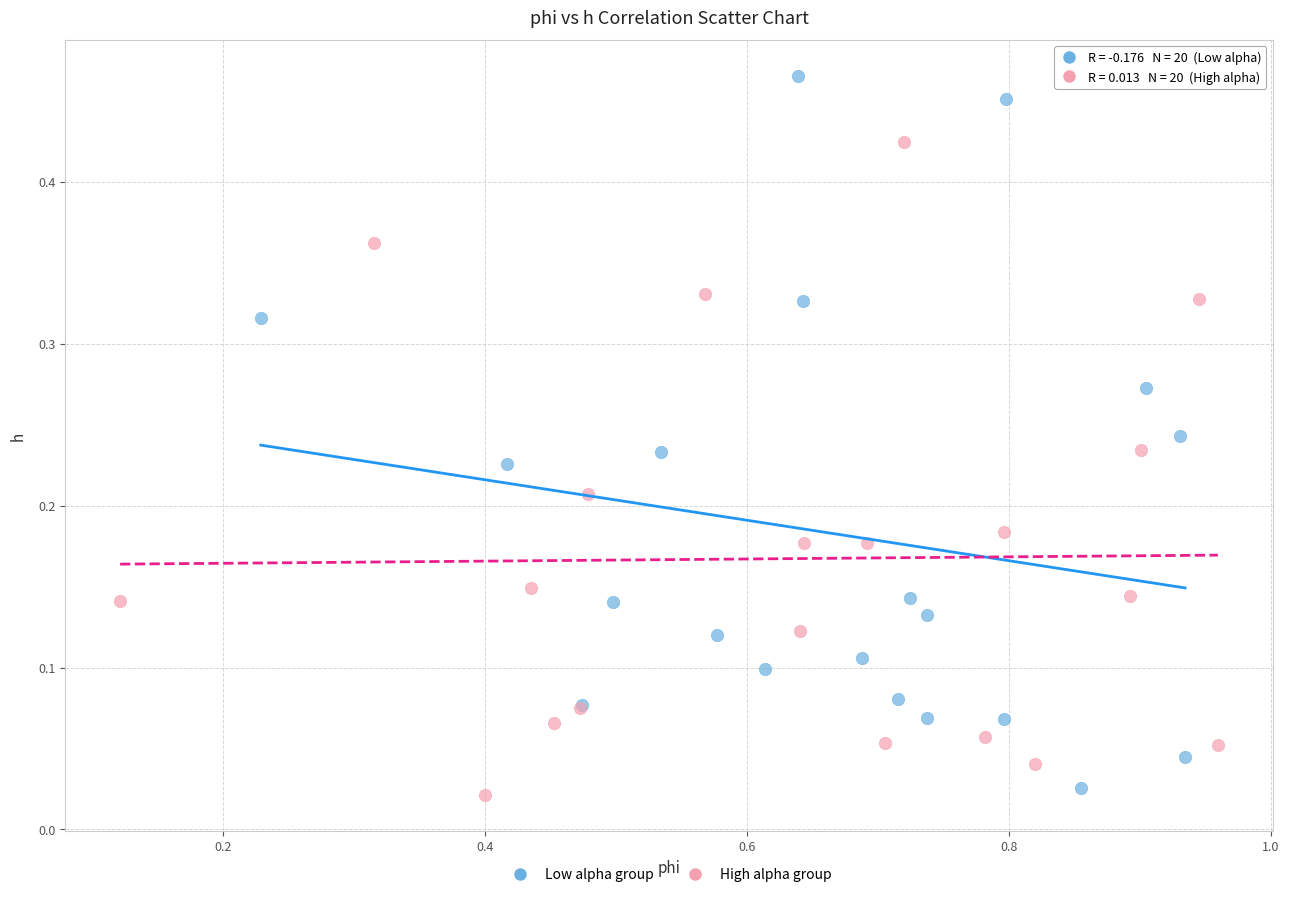

Which series has the largest Y range (max minus min)?

Low alpha group